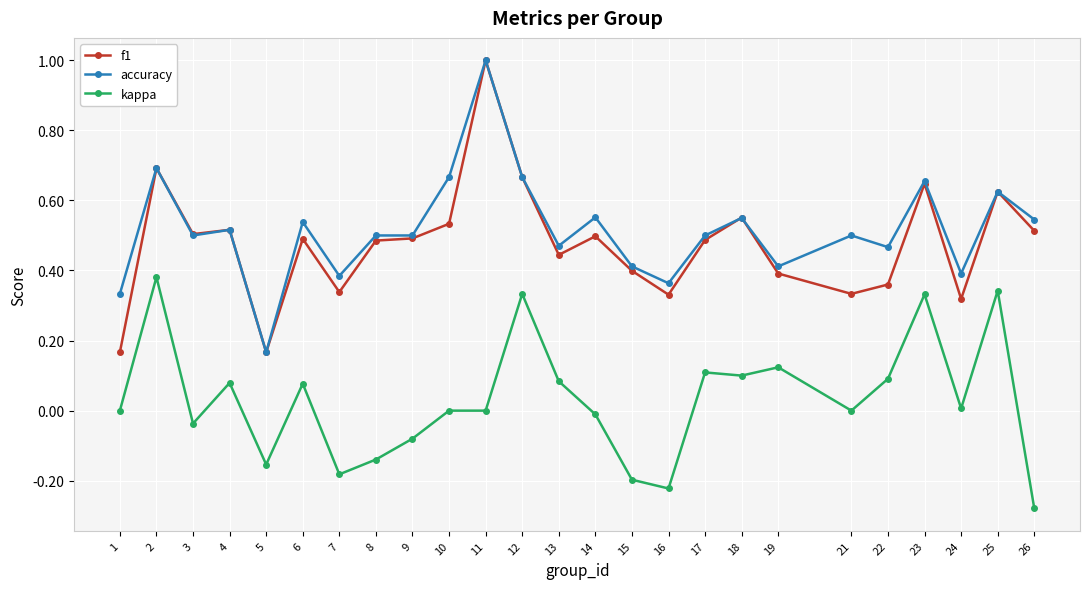

True or false: kappa and accuracy cross at least once.

False